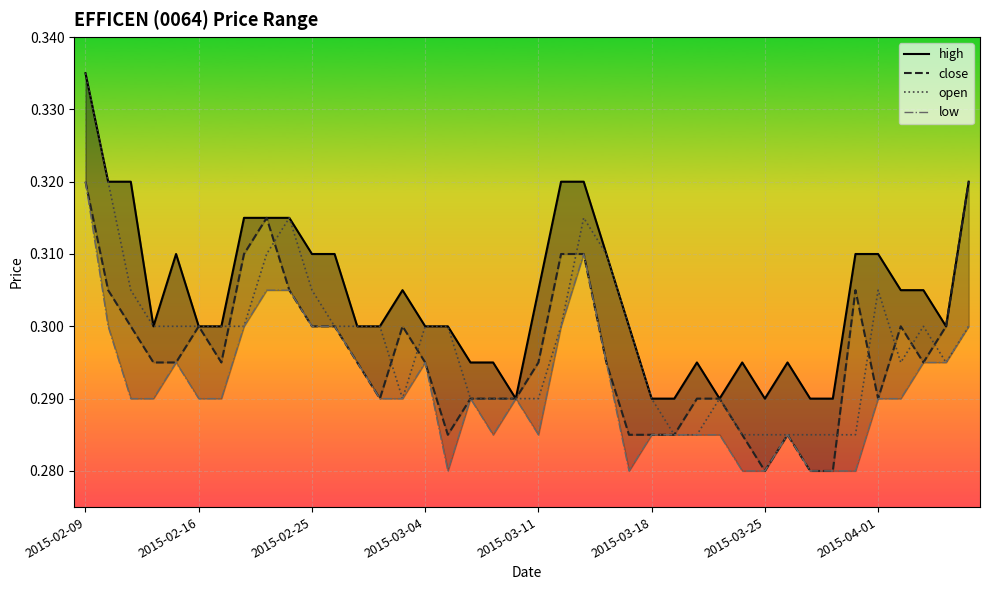

How many low values are between 0 and 1?

40